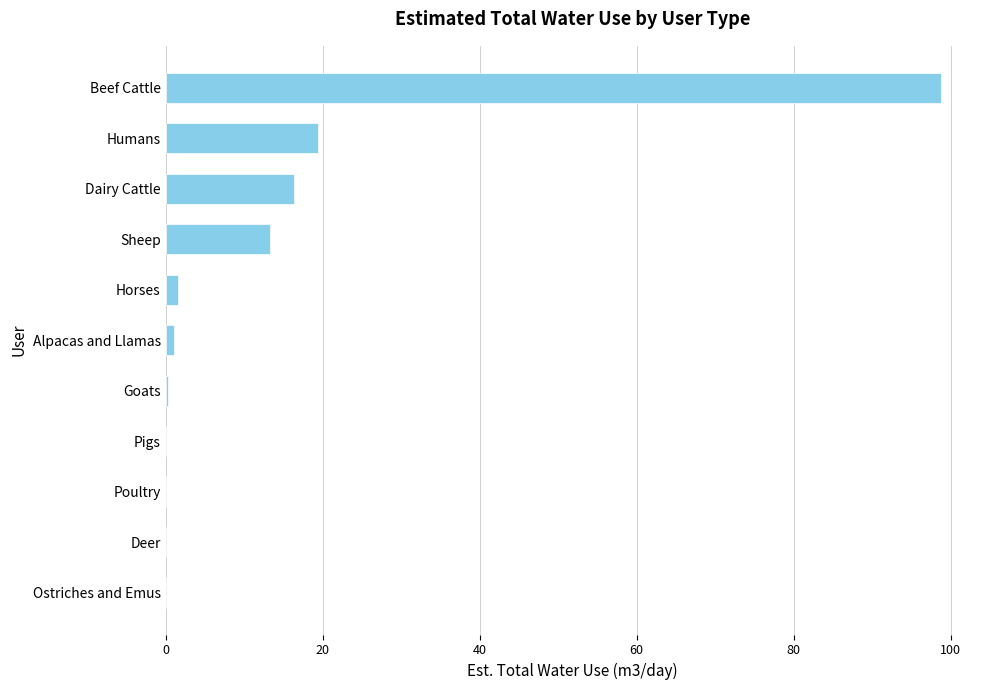

Is it true that the value at Dairy Cattle is 28.2?

False